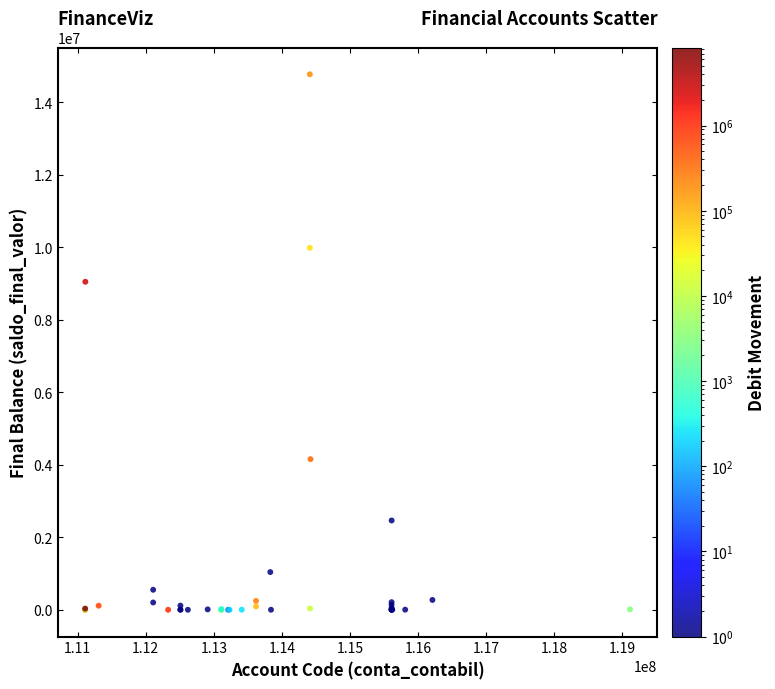

What Y value in the scatter plot is closest to 7384595?

9046426.6